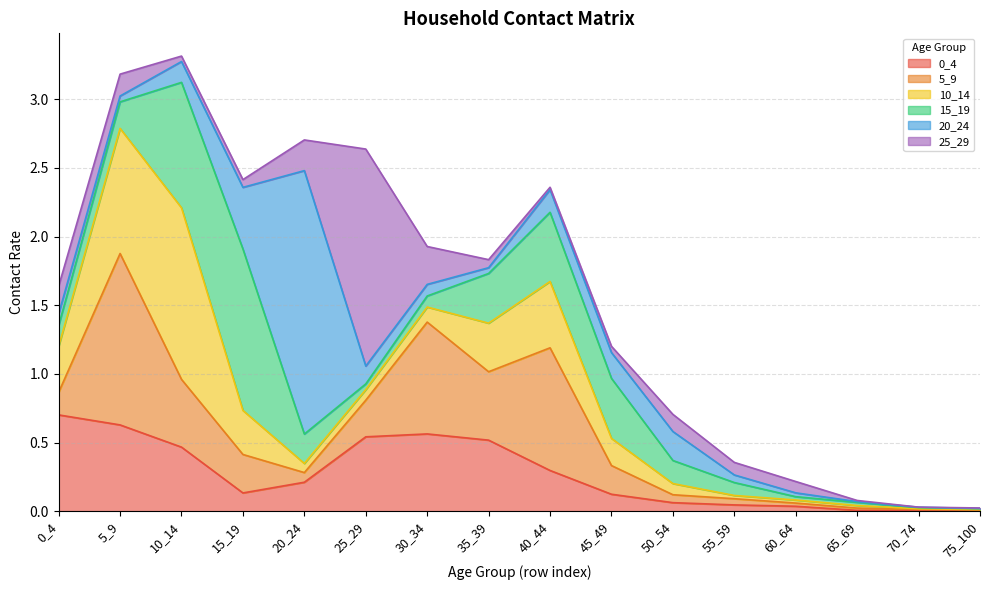

At which label is 10_14 closest to 0?

75_100